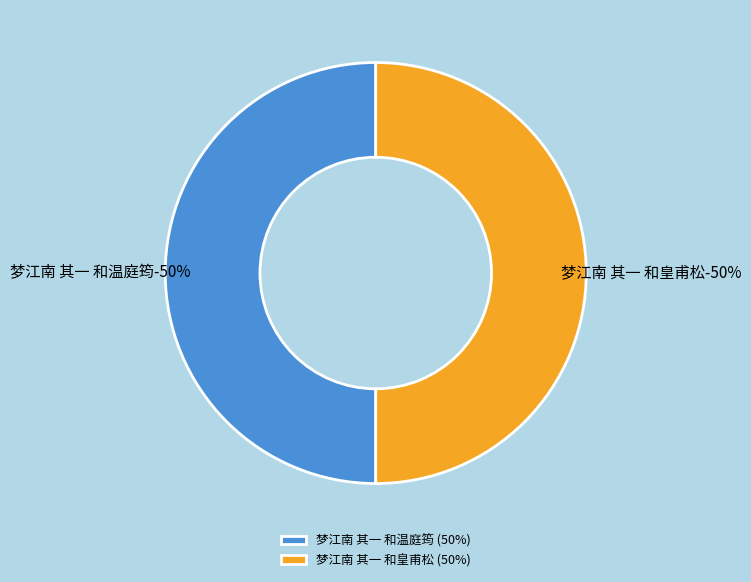

Is 梦江南 其一 和皇甫松 the majority of the pie?

Yes